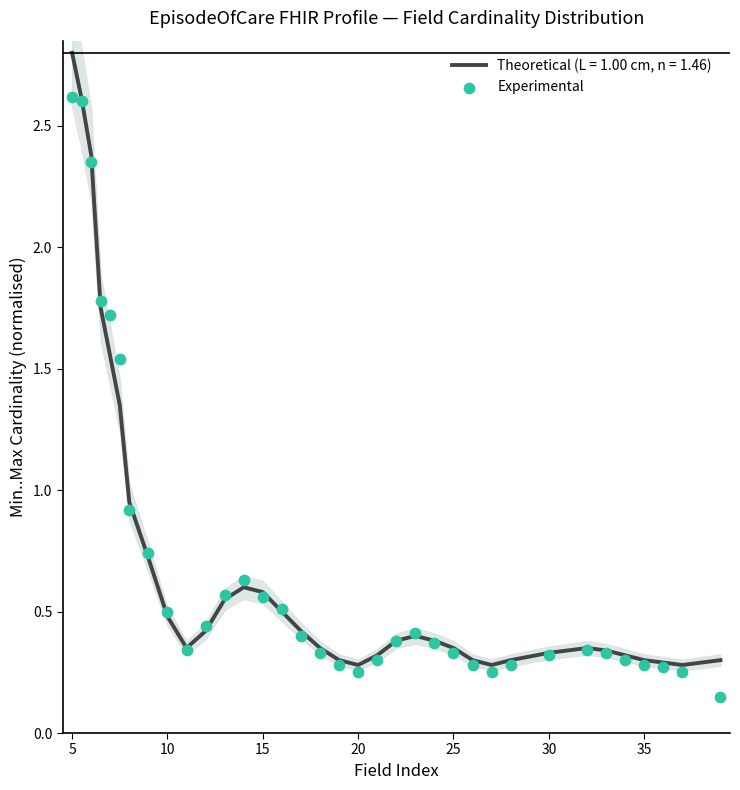

Is it true that Theoretical (L = 1.00 cm, n = 1.46) equals 0.5 at 10?

True